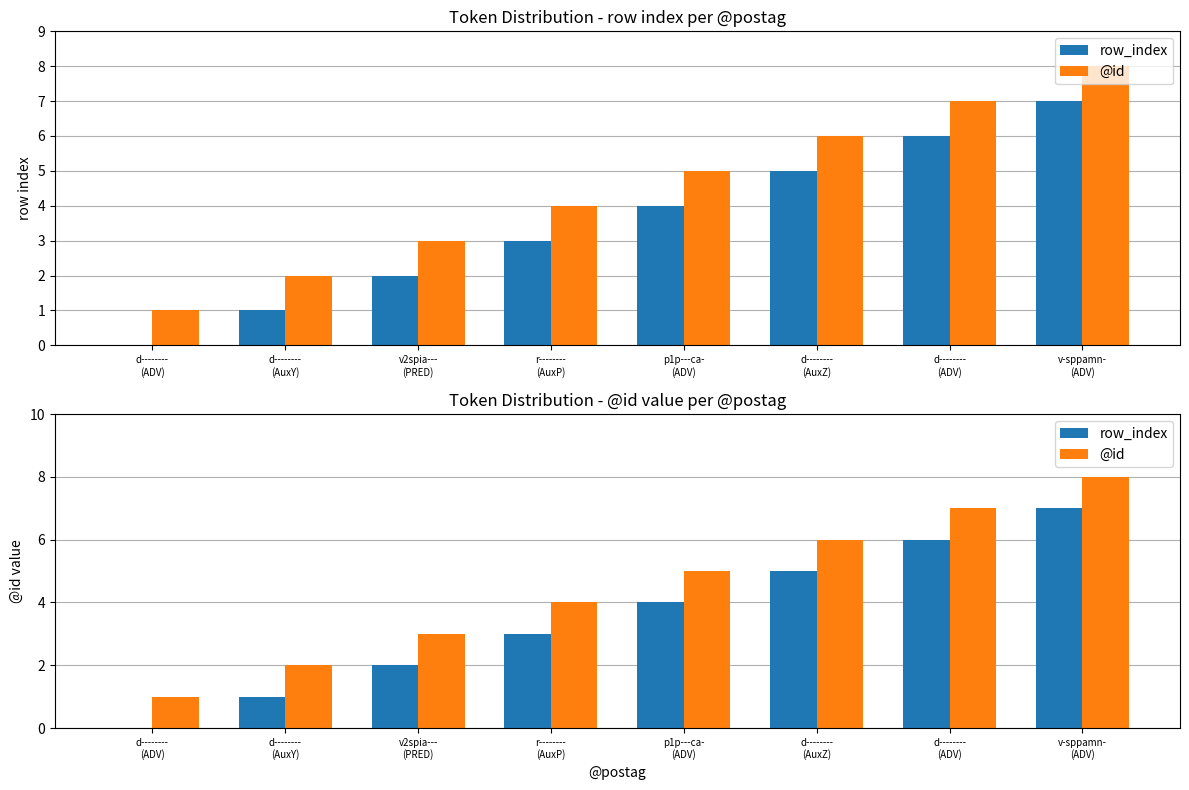

Rank the series at v2spia---
(PRED) from lowest to highest value.

row_index, @id